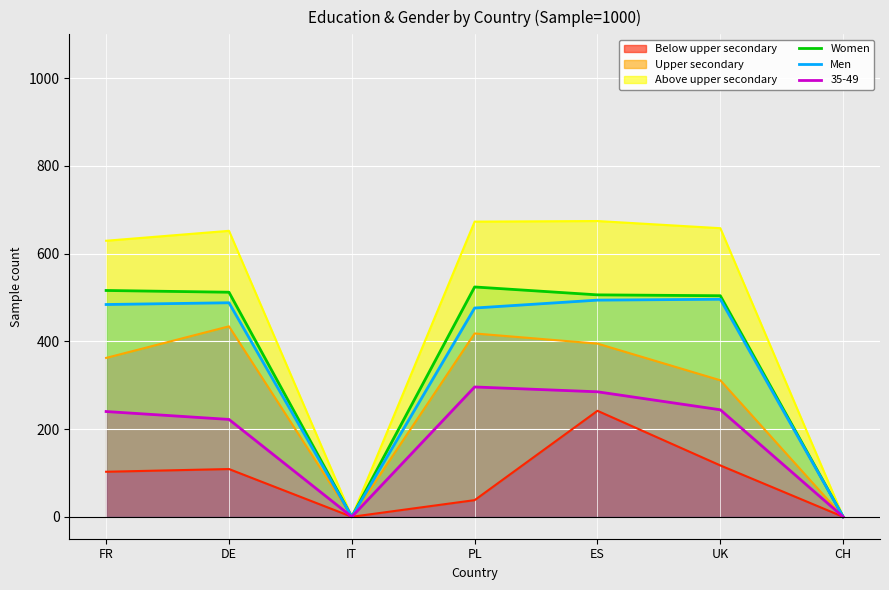

At PL, list the series in order from smallest to largest.

Men, Women